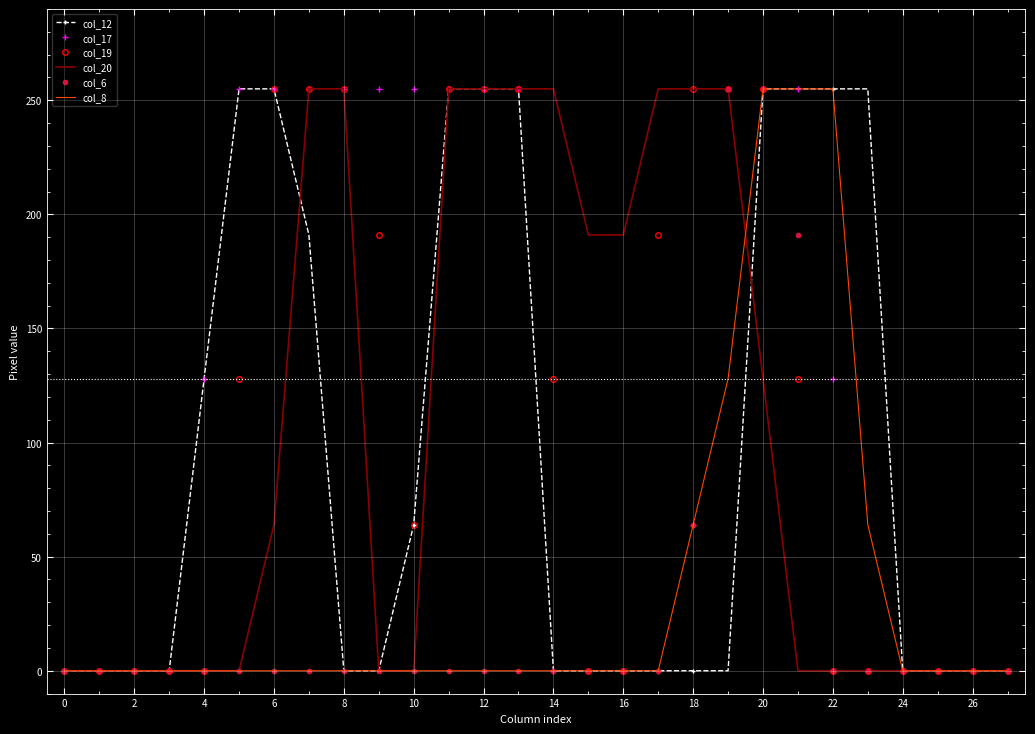

What is the highest value of the col_19 series?

255